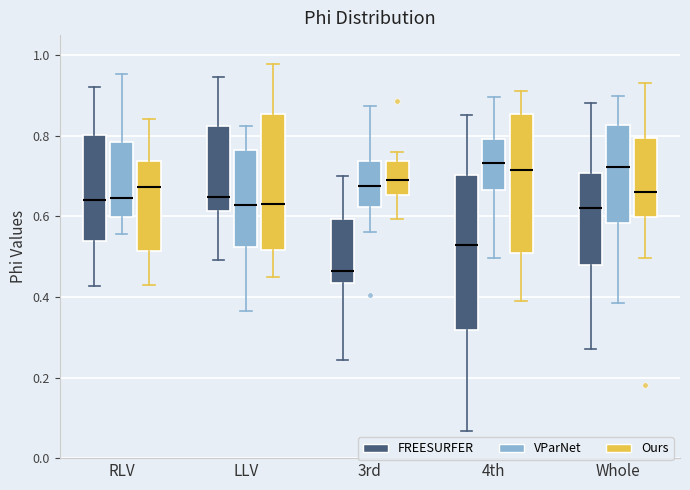

Reading left to right, transcribe this box plot: for each box, give where its median line is, the range the box spans, and where its two whiskers end, as read against the y-axis. The values are not printed on the chart, so give them approximately, as read against the axis.

RLV (FREESURFER): median 0.64, box 0.54 to 0.80, whiskers 0.42 to 0.92
RLV (VParNet): median 0.64, box 0.60 to 0.78, whiskers 0.56 to 0.96
RLV (Ours): median 0.68, box 0.52 to 0.74, whiskers 0.44 to 0.84
LLV (FREESURFER): median 0.64, box 0.62 to 0.82, whiskers 0.50 to 0.94
LLV (VParNet): median 0.62, box 0.52 to 0.76, whiskers 0.36 to 0.82
LLV (Ours): median 0.64, box 0.52 to 0.86, whiskers 0.46 to 0.98
3rd (FREESURFER): median 0.46, box 0.44 to 0.60, whiskers 0.24 to 0.70
3rd (VParNet): median 0.68, box 0.62 to 0.74, whiskers 0.56 to 0.88
3rd (Ours): median 0.70, box 0.66 to 0.74, whiskers 0.60 to 0.76
4th (FREESURFER): median 0.52, box 0.32 to 0.70, whiskers 0.06 to 0.86
4th (VParNet): median 0.74, box 0.66 to 0.80, whiskers 0.50 to 0.90
4th (Ours): median 0.72, box 0.52 to 0.86, whiskers 0.38 to 0.92
Whole (FREESURFER): median 0.62, box 0.48 to 0.70, whiskers 0.28 to 0.88
Whole (VParNet): median 0.72, box 0.58 to 0.82, whiskers 0.38 to 0.90
Whole (Ours): median 0.66, box 0.60 to 0.80, whiskers 0.50 to 0.94